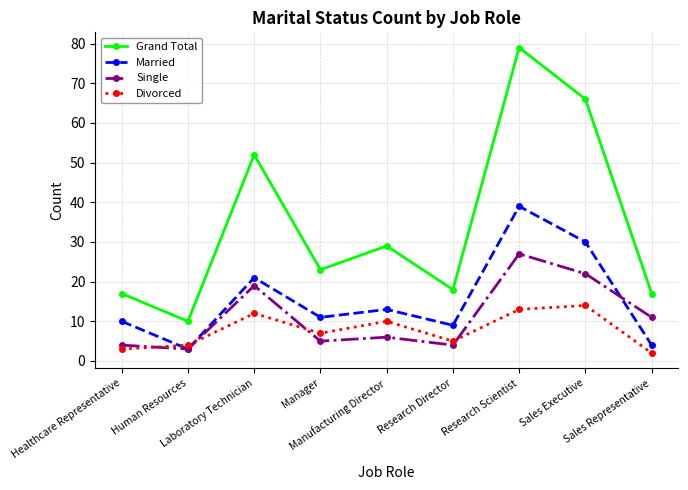

Which category has the lowest value across all series?

Sales Representative